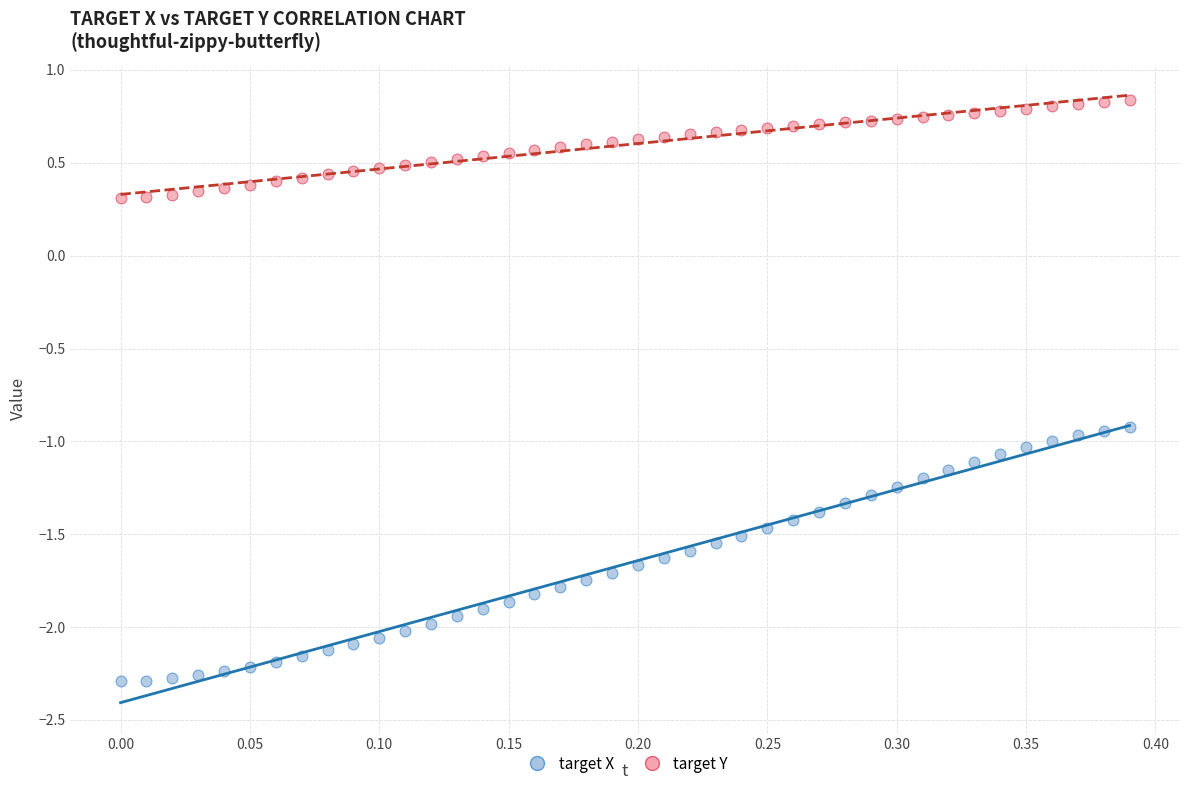

Across all data points, what is the range of Y values (max minus min)?

3.1